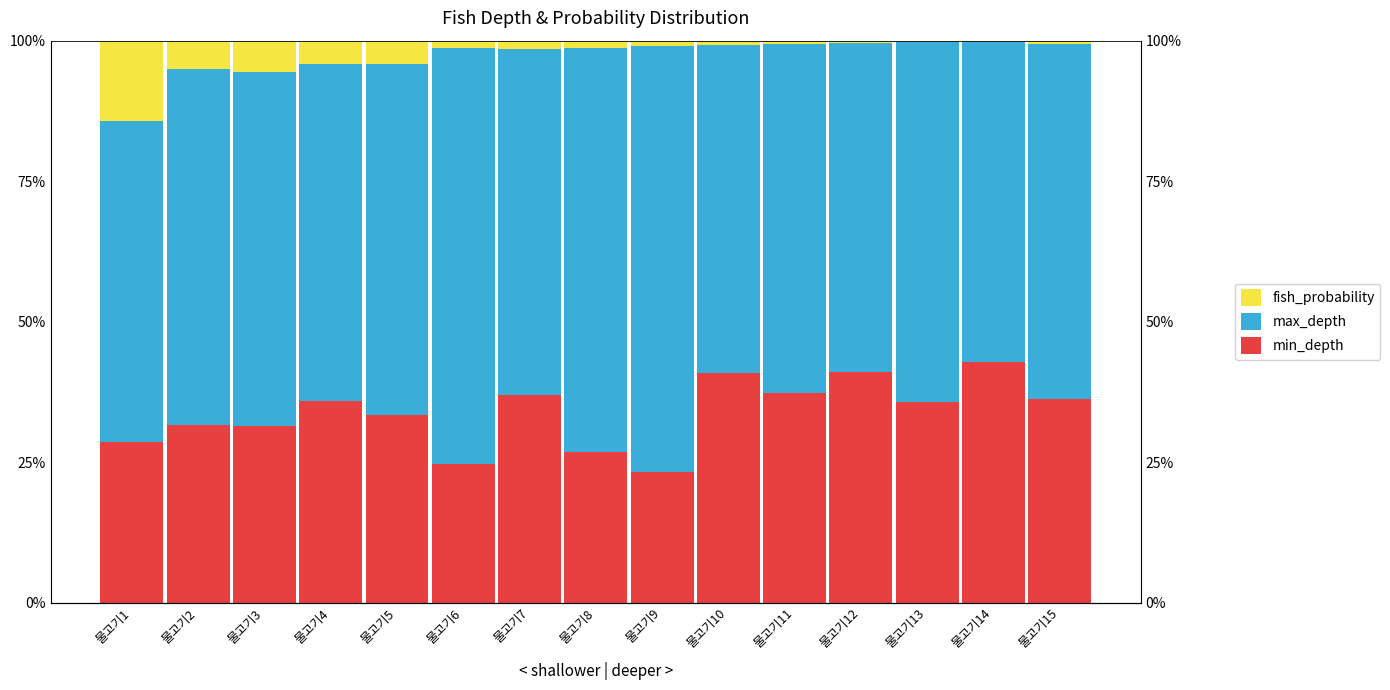

Which series has the largest total across all categories?

max_depth